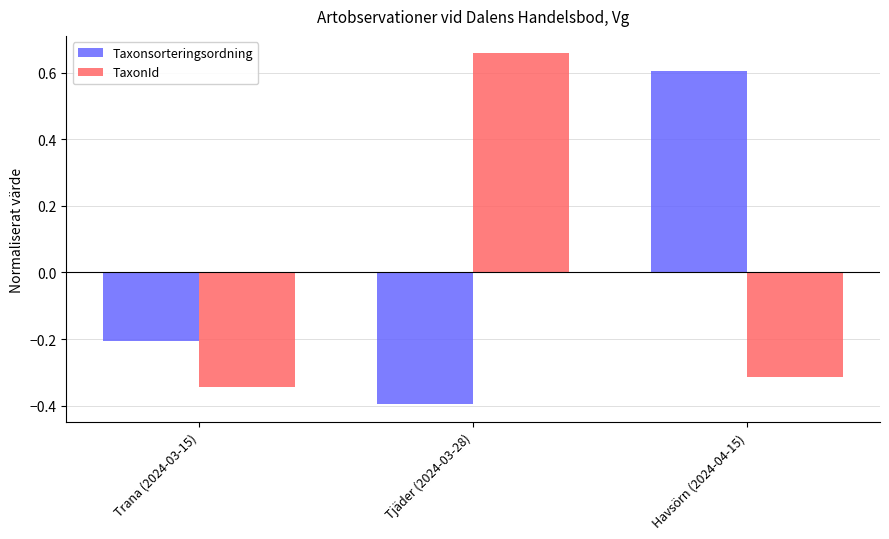

Which label corresponds to the smallest value in the chart?

Tjäder (2024-03-28)